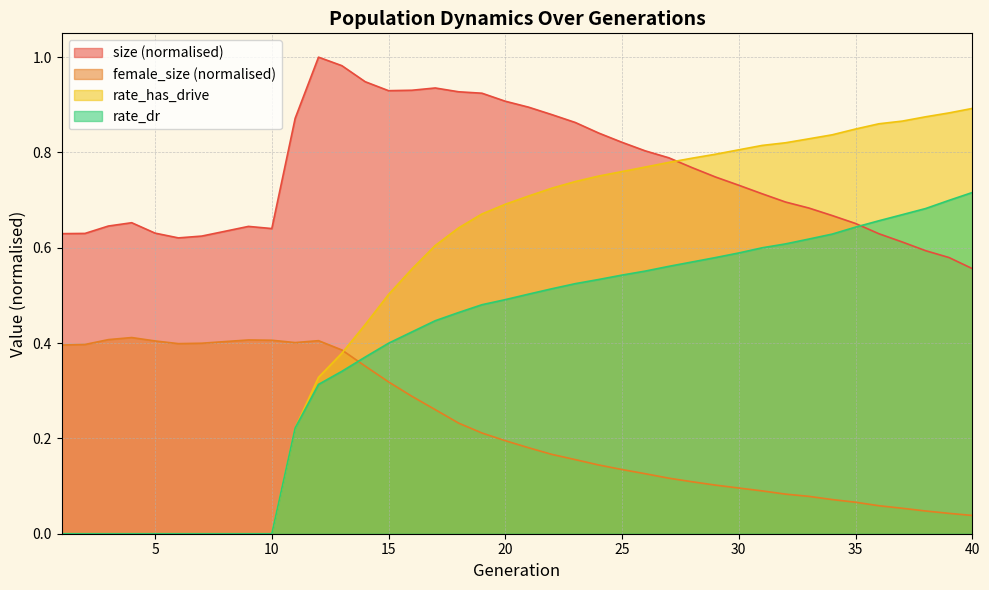

Is it true that female_size equals 0.2 at 26?

False